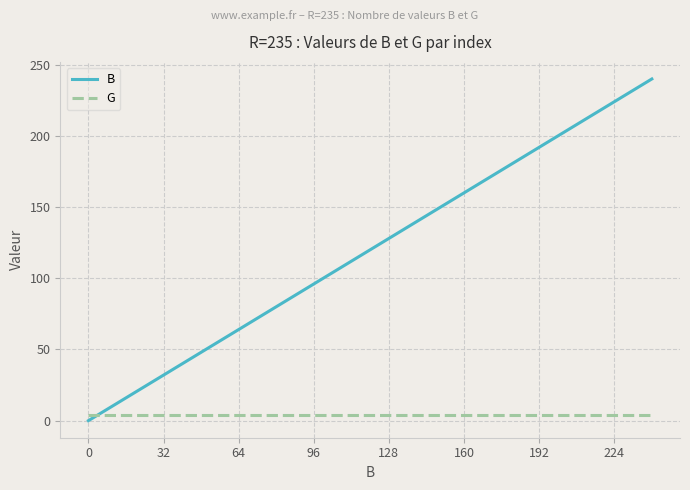

Which series has the largest range (max minus min)?

B